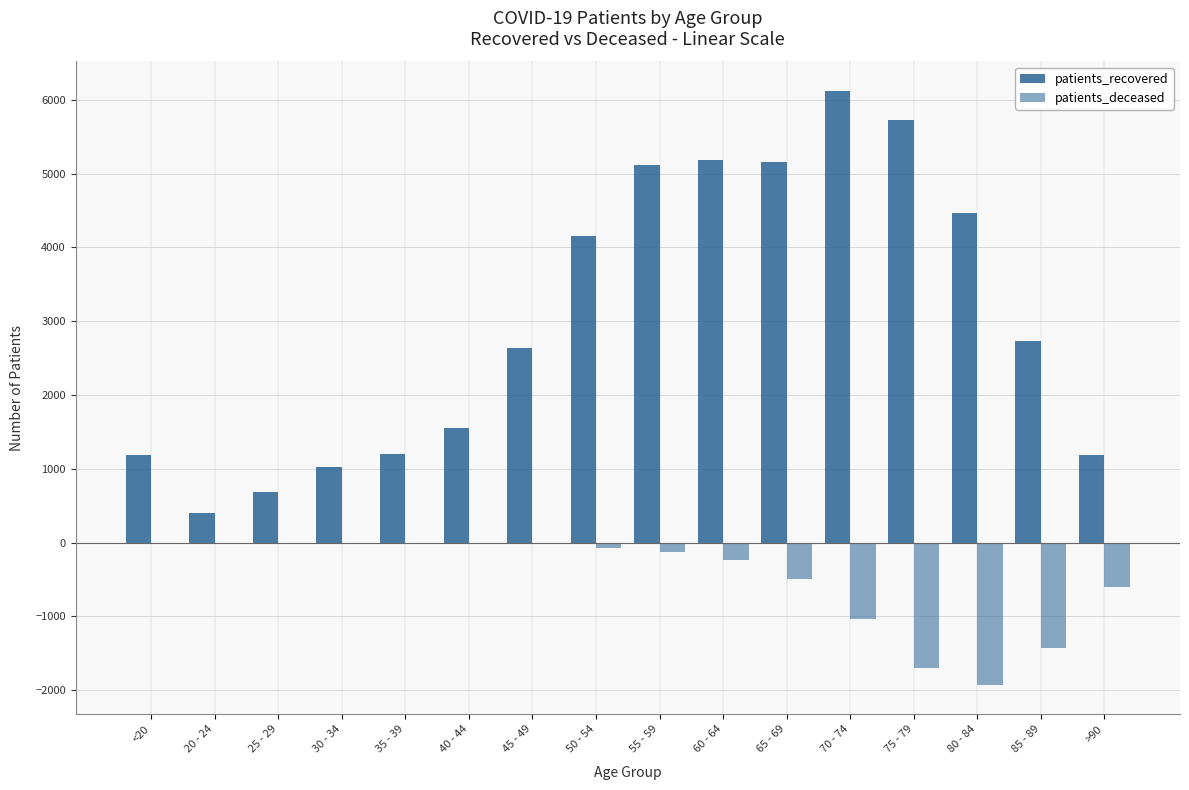

The patients_recovered series shows 9687 at 75 - 79. True or false?

False